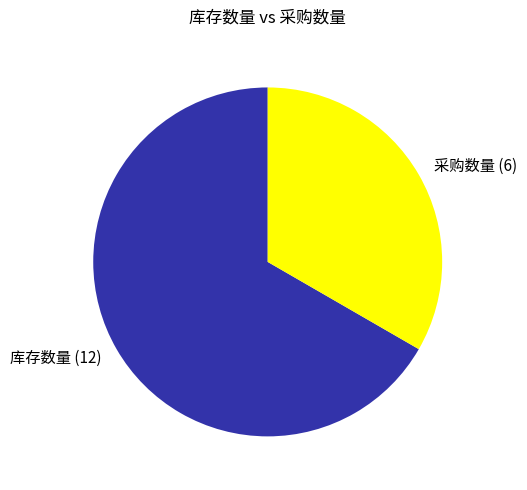

Does 库存数量 (12) account for over 50% of the chart?

Yes